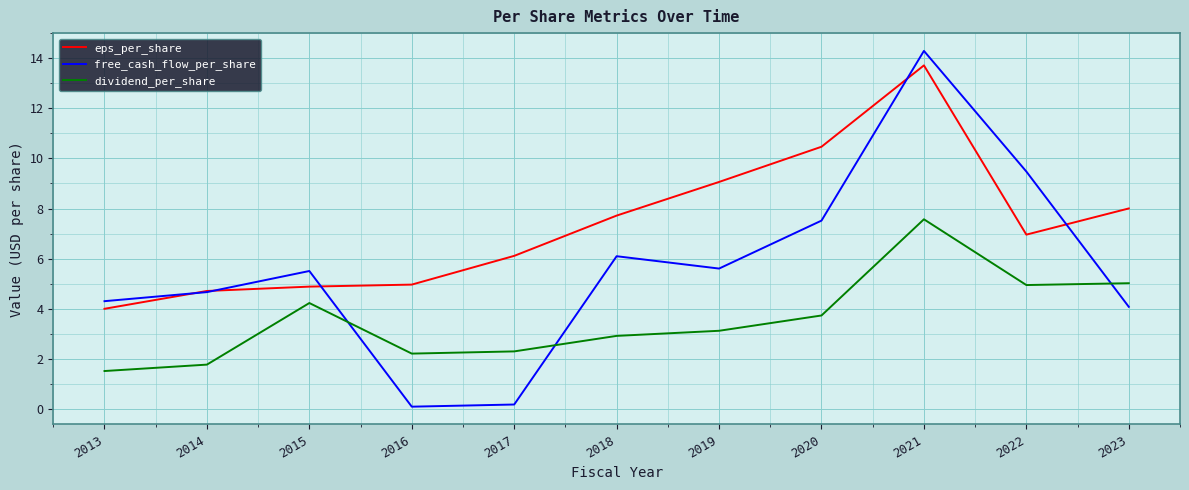

Reading left to right, transcribe all the data shown in this chart.

eps_per_share: 2013=4.0	2014=4.7	2015=4.9	2016=5.0	2017=6.1	2018=7.7	2019=9.1	2020=10.5	2021=13.7	2022=7.0	2023=8.0
free_cash_flow_per_share: 2013=4.3	2014=4.7	2015=5.5	2016=0.1	2017=0.2	2018=6.1	2019=5.6	2020=7.5	2021=14.3	2022=9.5	2023=4.1
dividend_per_share: 2013=1.5	2014=1.8	2015=4.2	2016=2.2	2017=2.3	2018=2.9	2019=3.1	2020=3.7	2021=7.6	2022=4.9	2023=5.0